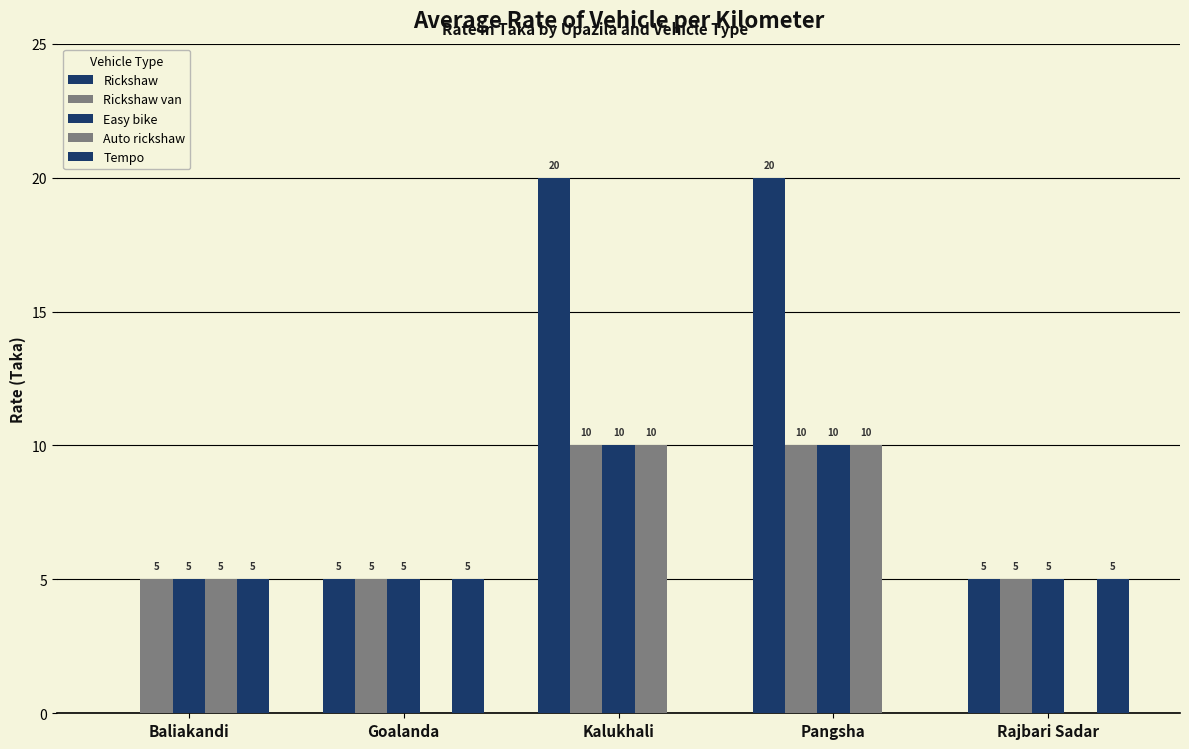

The value of Tempo at Kalukhali is 0. True or false?

True